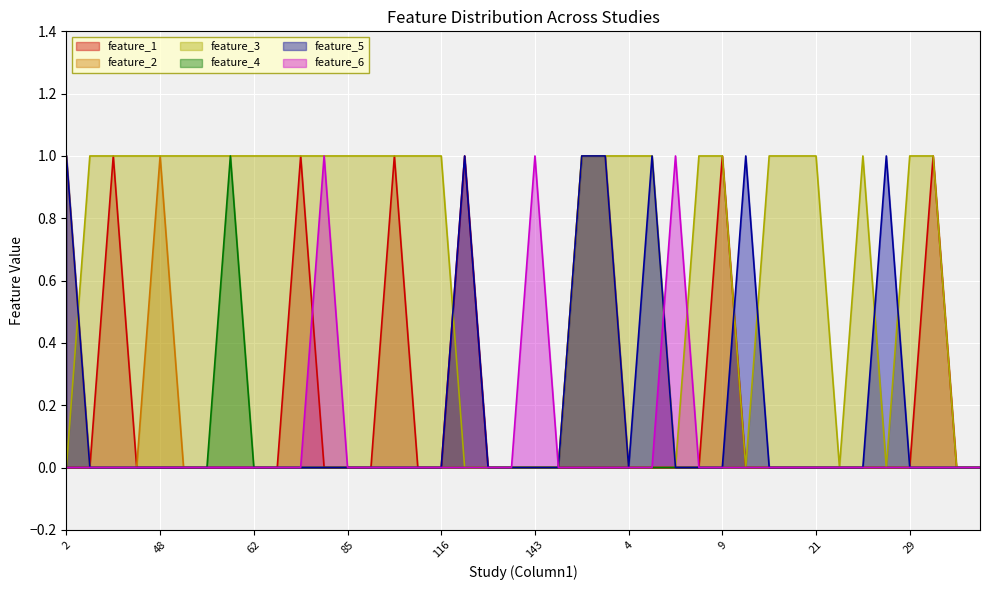

What is the difference between the feature_3 values at 34 and 5?

1